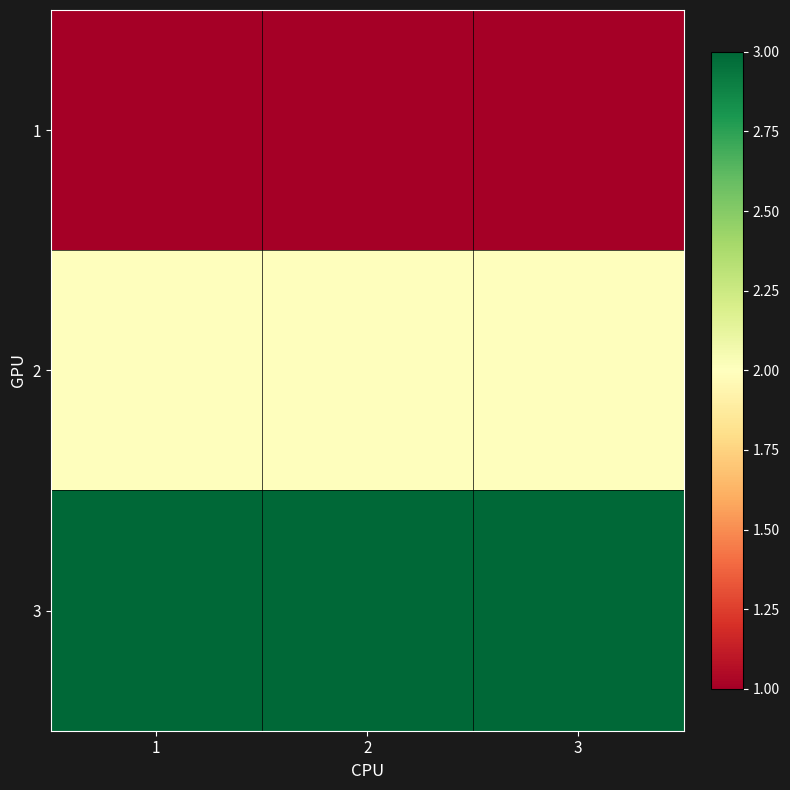

Between 2 and 3, which is larger?

2